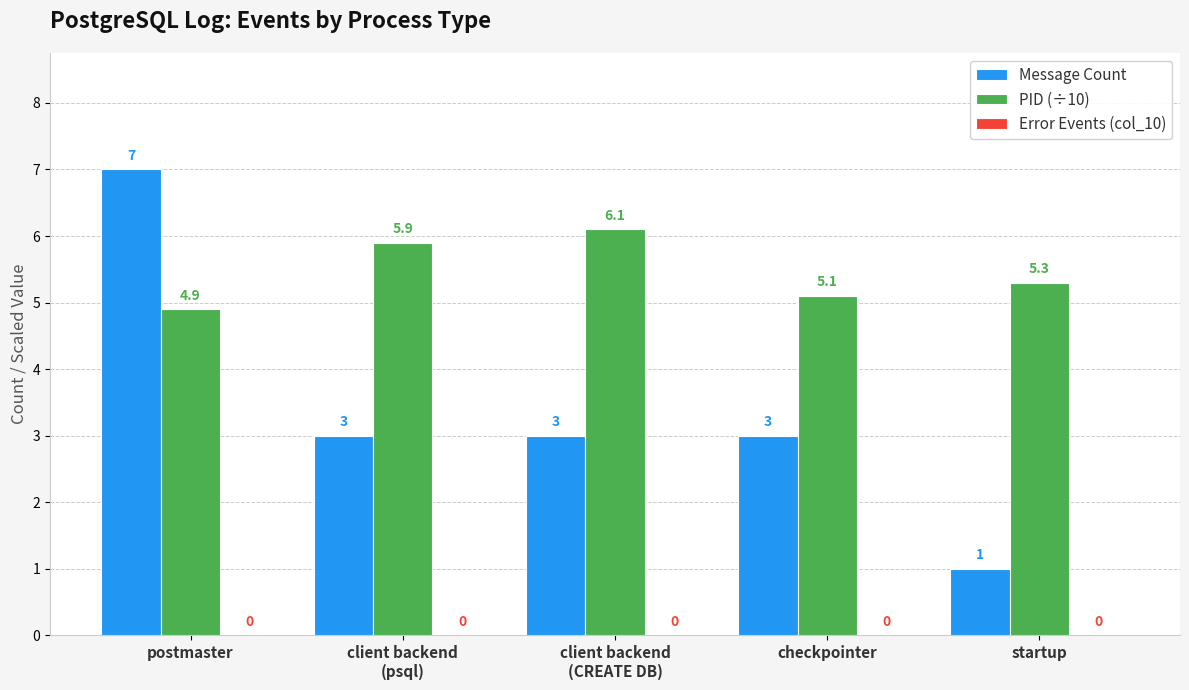

What is the total value across all series at client backend
(CREATE DB)?

9.1